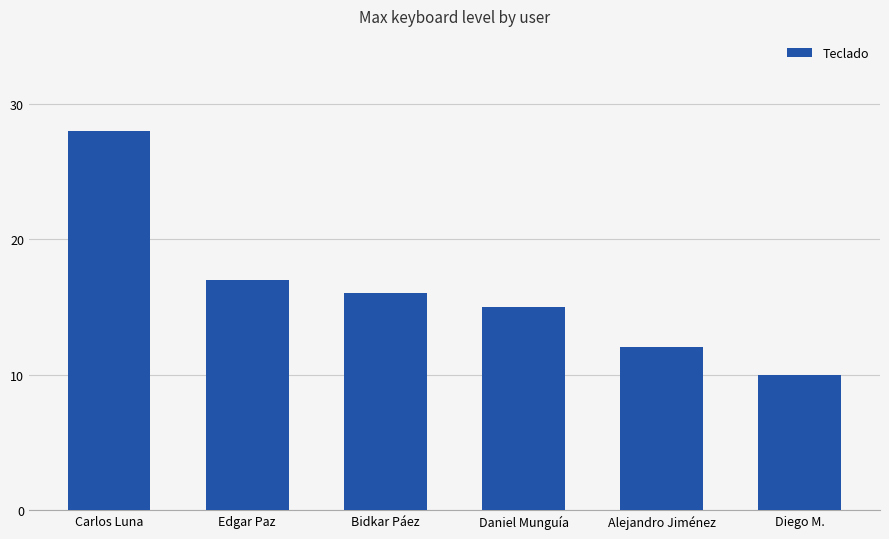

At which category does the chart reach its peak across all series?

Carlos Luna